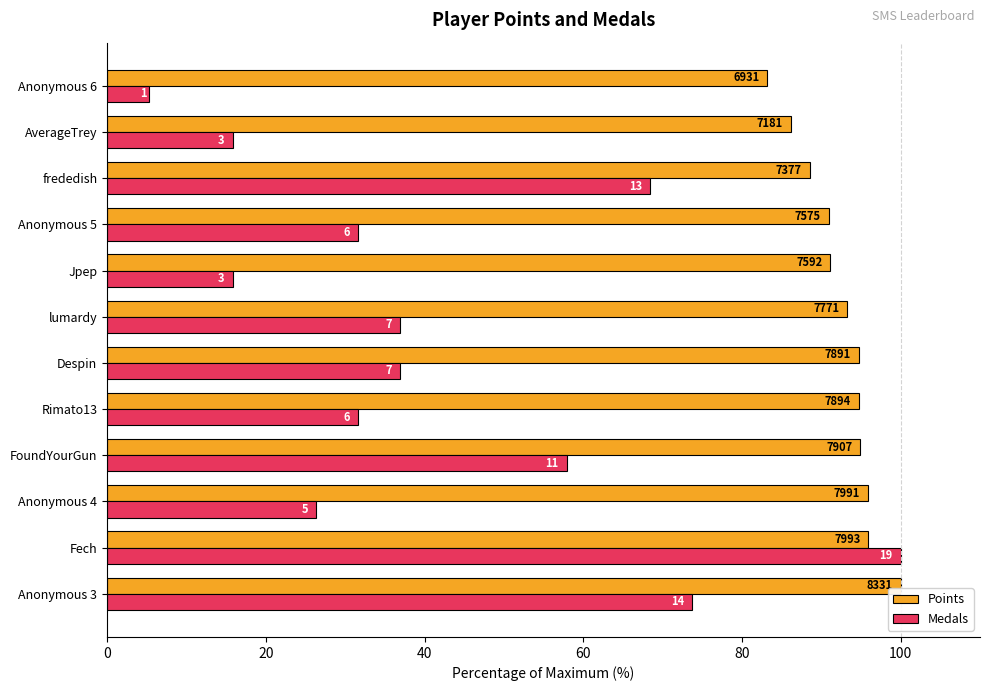

What is the maximum value shown in the chart?

100.0